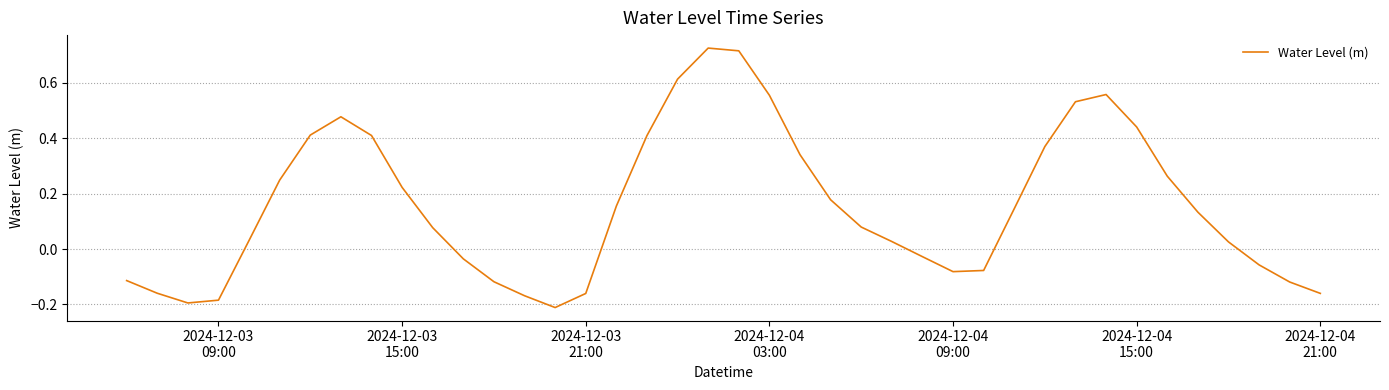

True or false: the data has more than 0 interior local peaks.

True